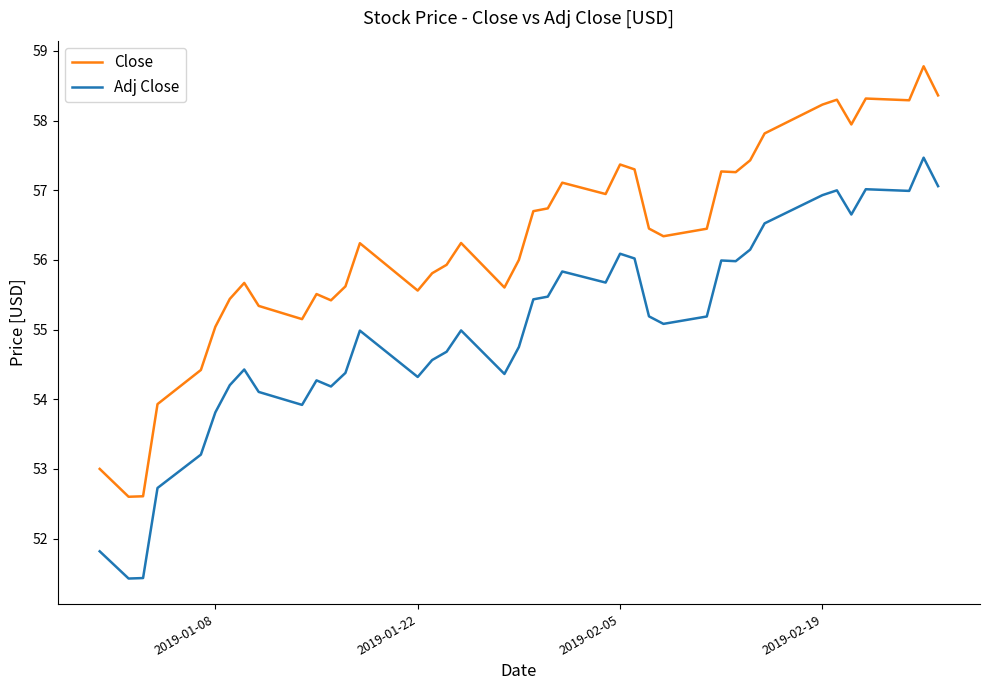

Which series has the largest range (max minus min)?

Close